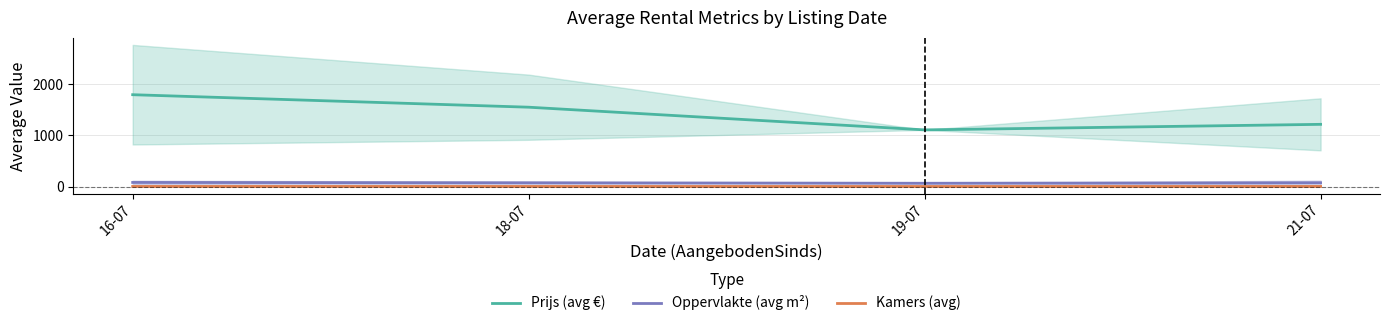

Reading left to right, list all the values displayed in this chart.

Prijs (avg €): 1792.1	1548.3	1106.0	1214.2
Oppervlakte (avg m²): 80.9	74.3	65.0	74.6
Kamers (avg): 2.9	2.7	2.0	2.8